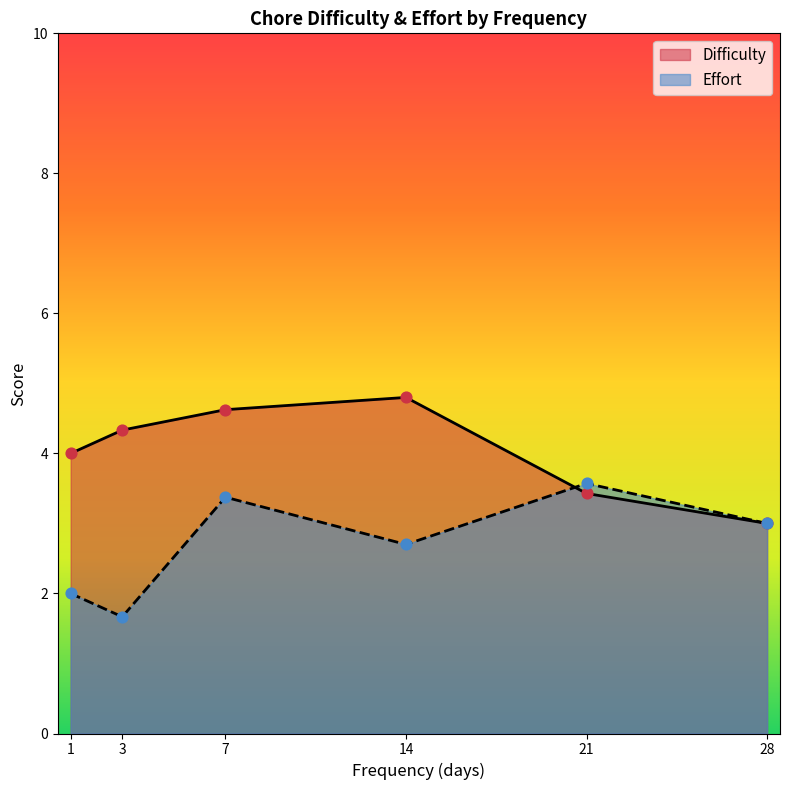

Which series has the largest total across all categories?

Difficulty